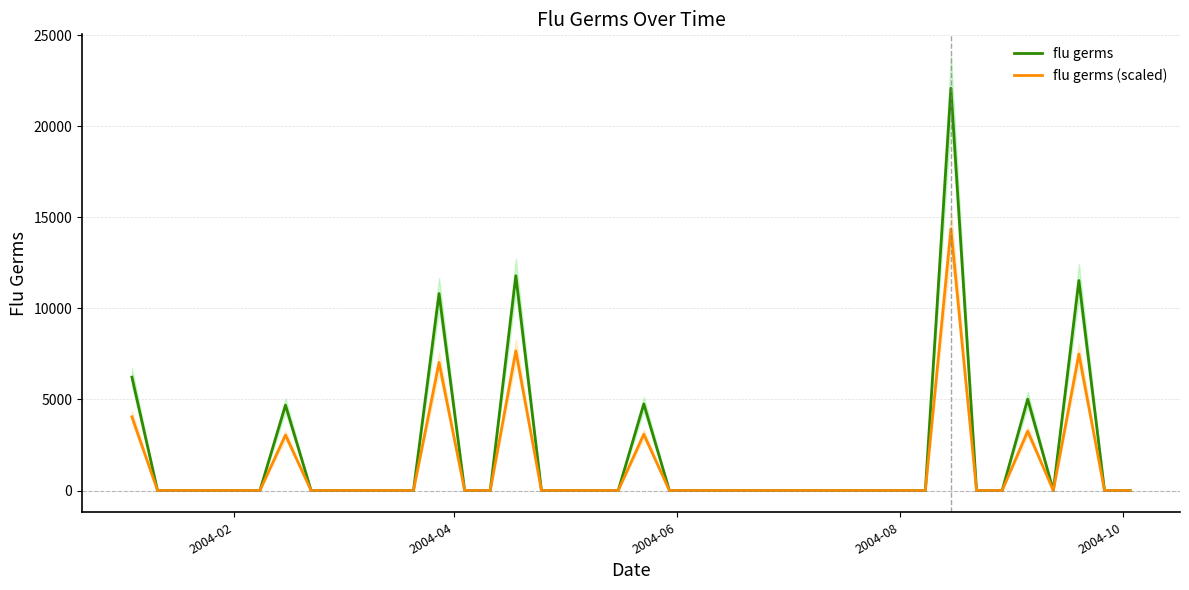

What is the highest value of the flu germs (scaled) series?

14357.0